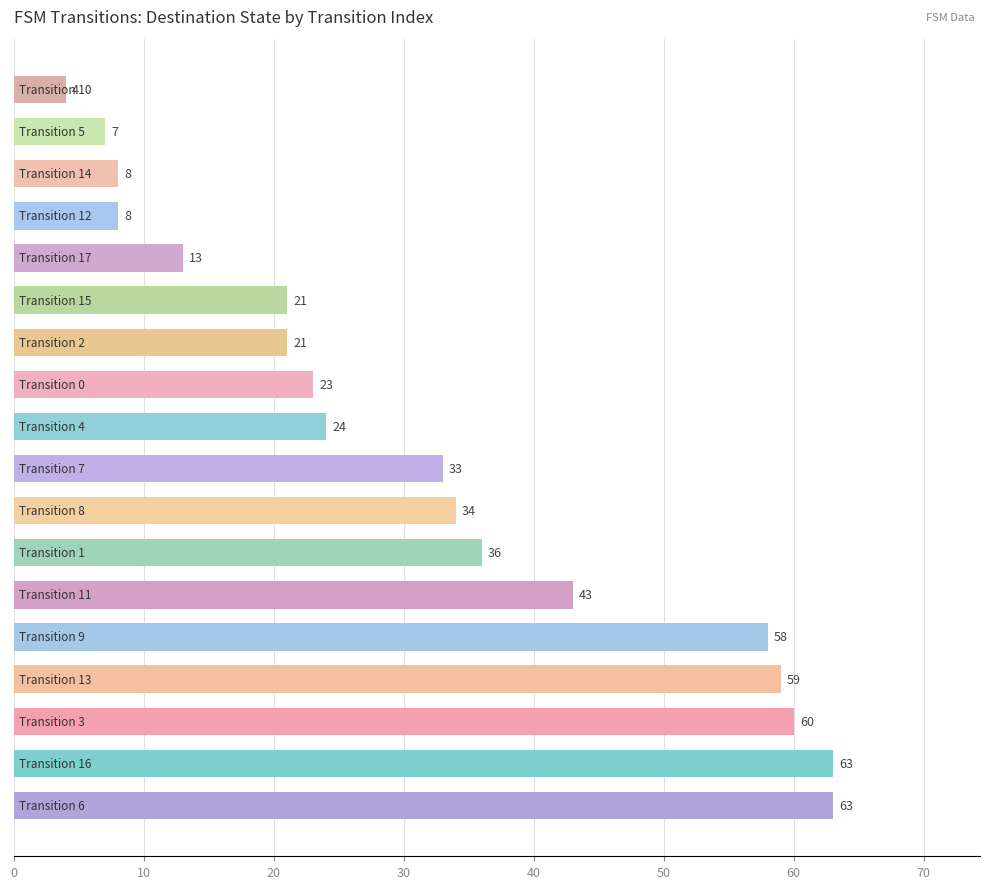

How many data points does each series have?

18